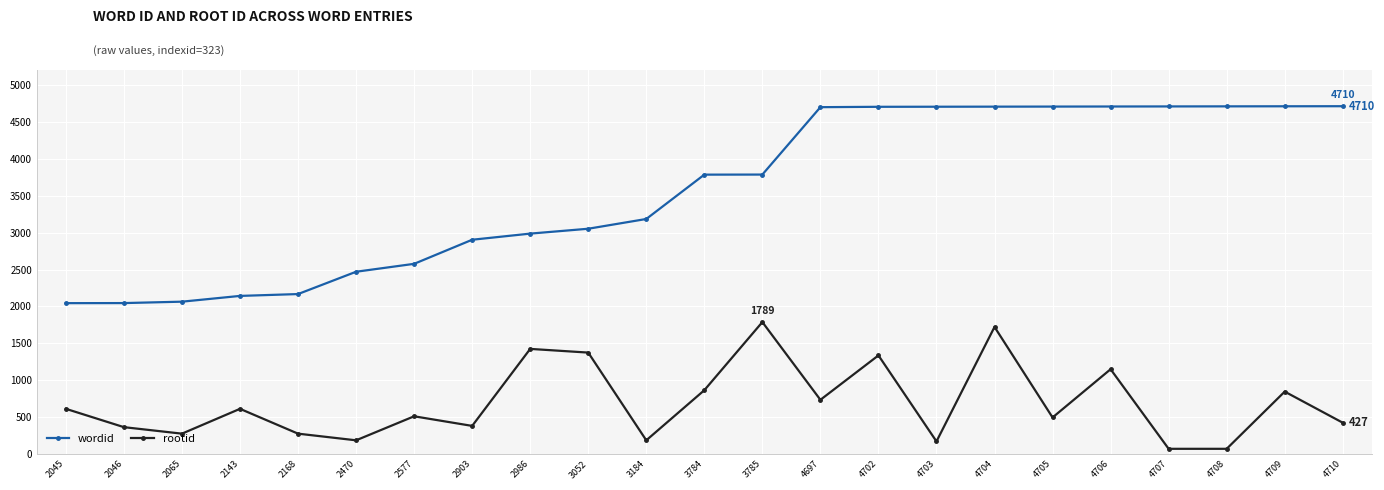

Rank the series by their average value, from highest to lowest.

wordid, rootid